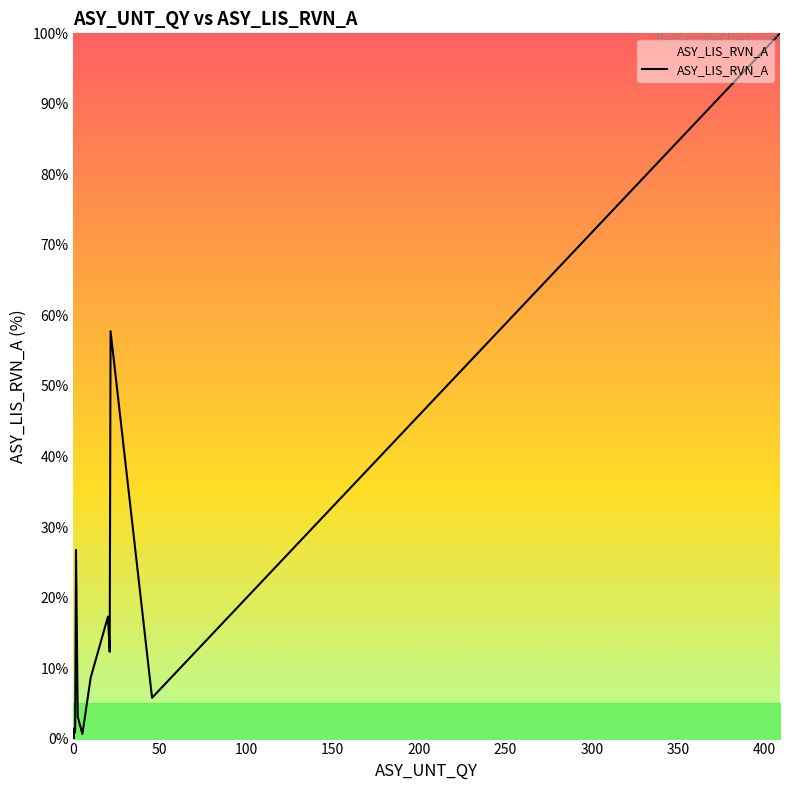

What is the maximum value shown in the chart?

100.0